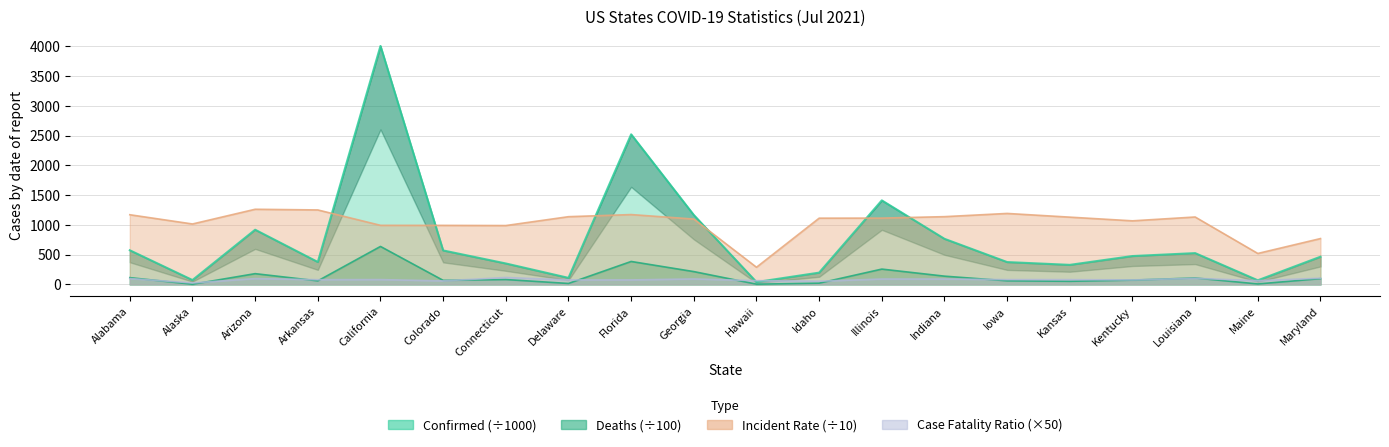

Does the chart display data point markers on the line(s)?

No